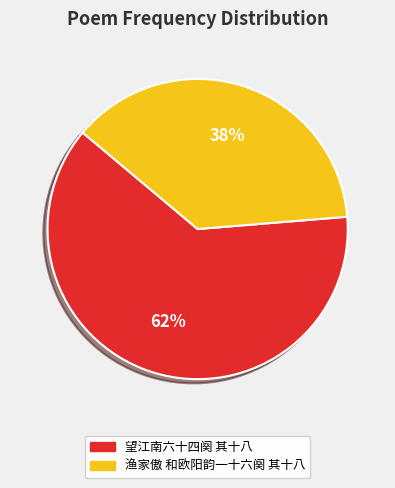

To the nearest percent, what is the average slice percentage?

50%